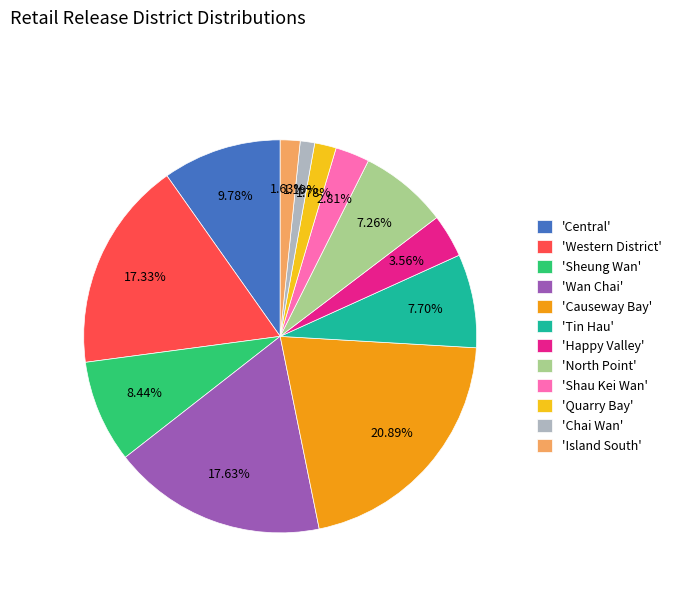

What is the largest slice in the pie chart?

'Causeway Bay'